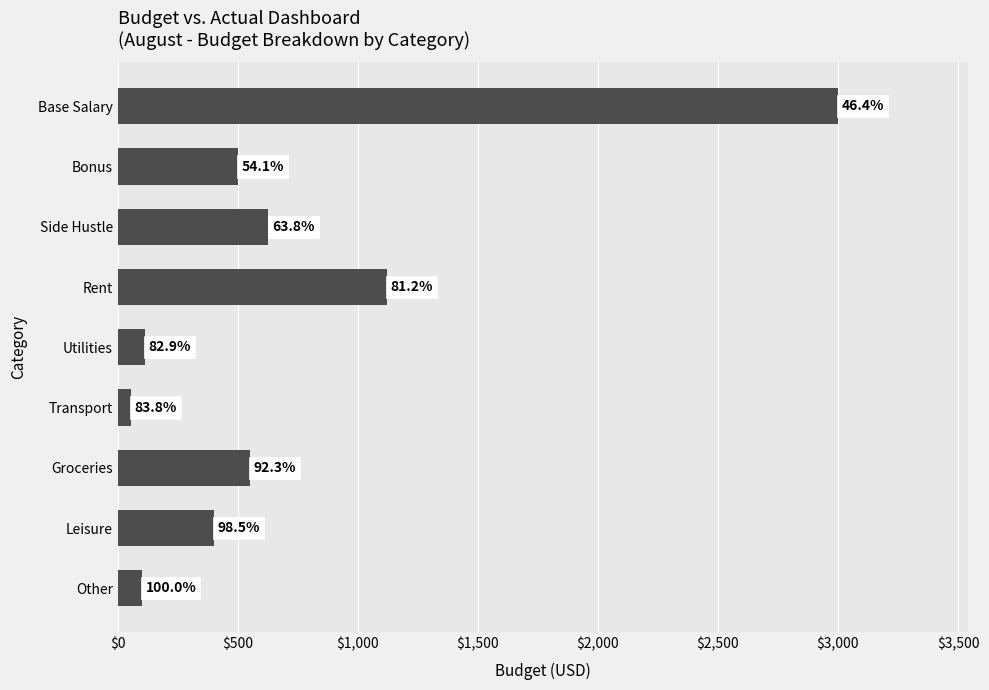

What is the difference between the maximum and minimum values?

2945.0